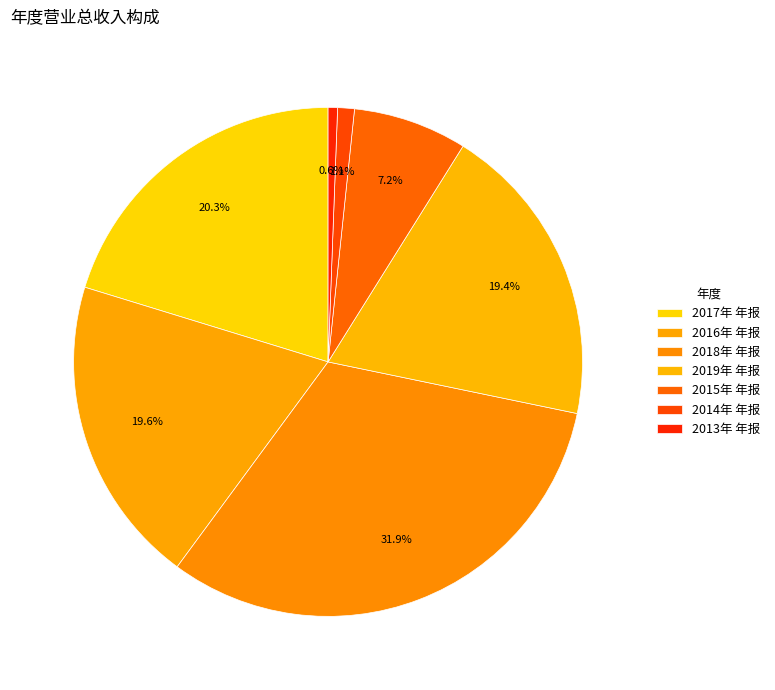

Which category has the biggest portion of the pie?

2018年 年报